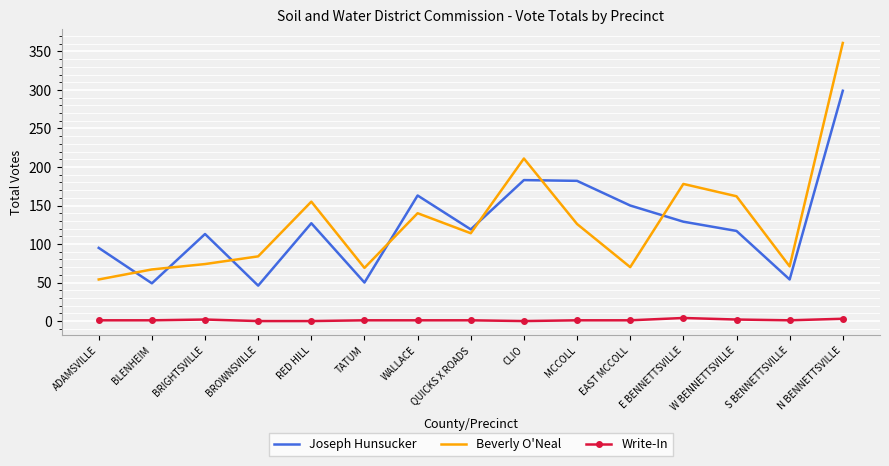

Which series changed the most between BROWNSVILLE and N BENNETTSVILLE?

Beverly O'Neal